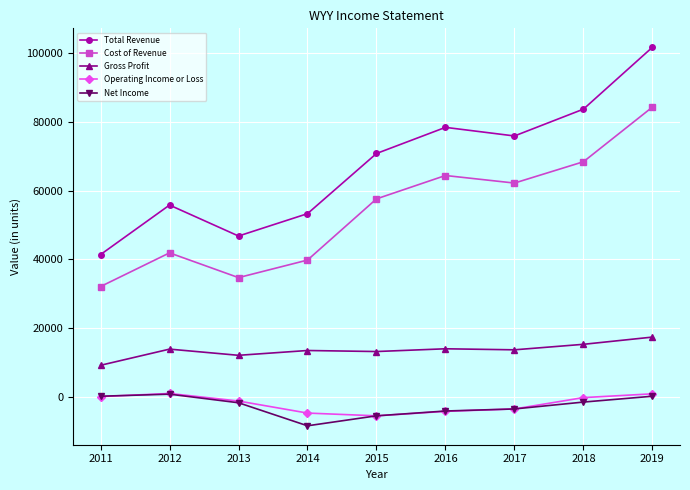

At which label is Operating Income or Loss closest to -2250?

2013